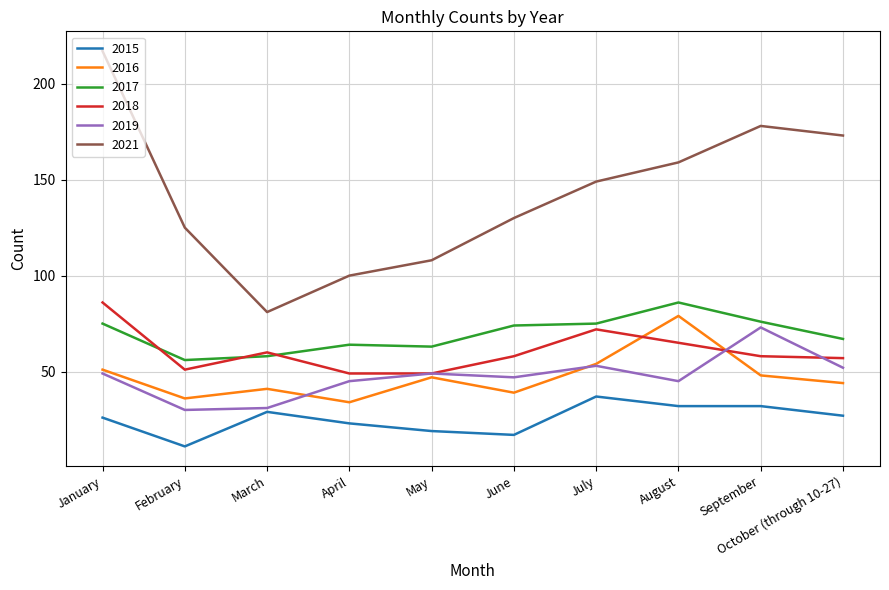

What are all the series names shown in the legend?

2015, 2016, 2017, 2018, 2019, 2021